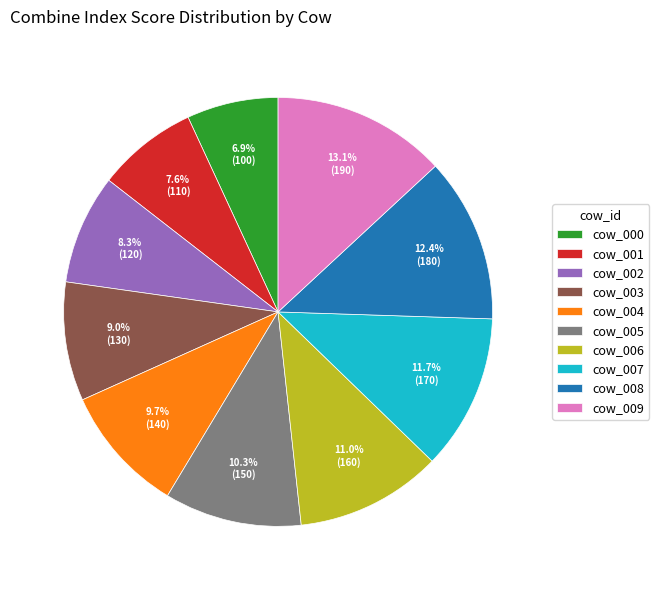

Is it true that cow_004 is 10% of the pie?

True